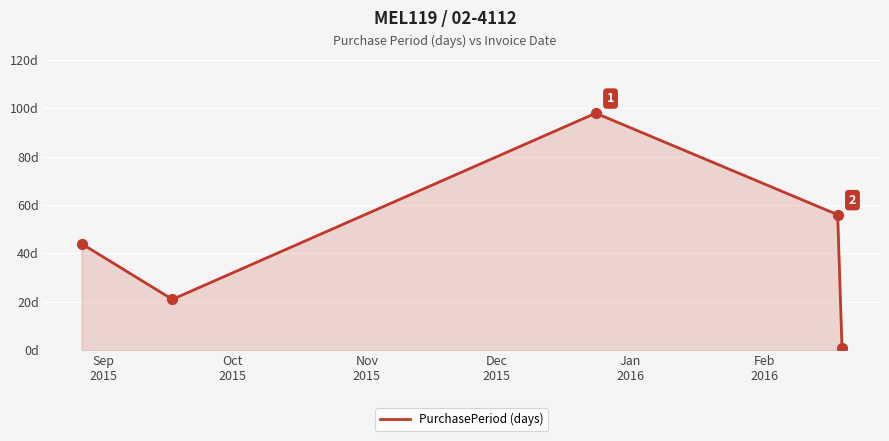

Is this an area chart (filled region under the line)?

Yes